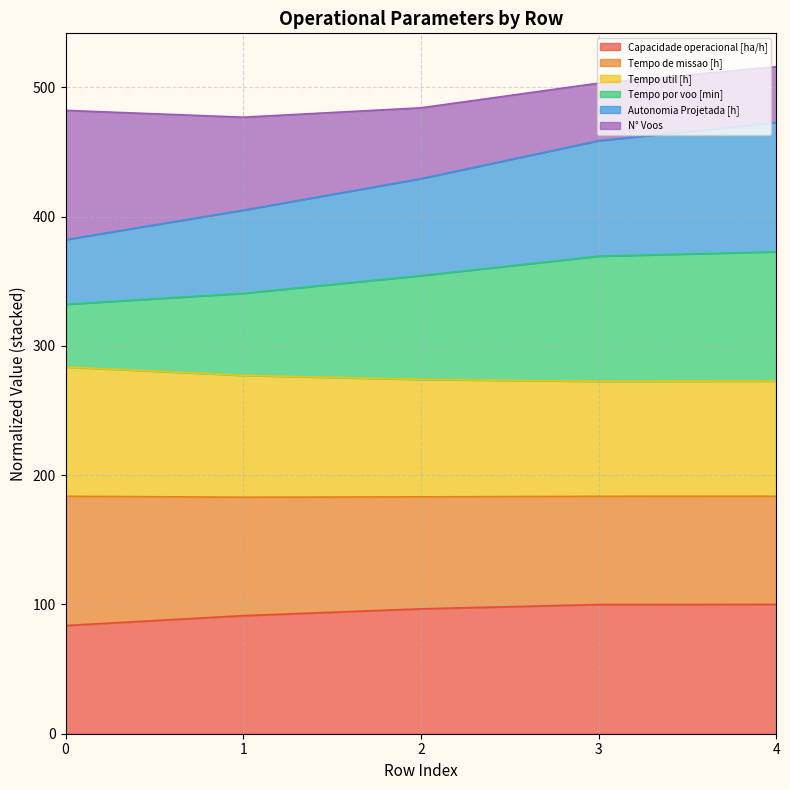

What is the sum of the Capacidade operacional [ha/h] values at 3 and 1?

191.2